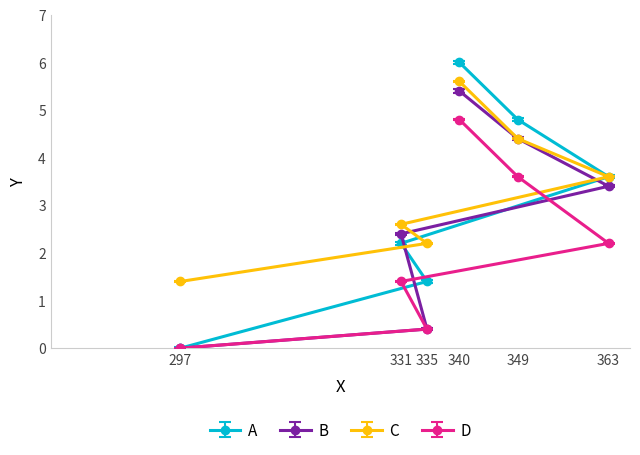

List the series in order of their peak value, highest first.

A, C, B, D